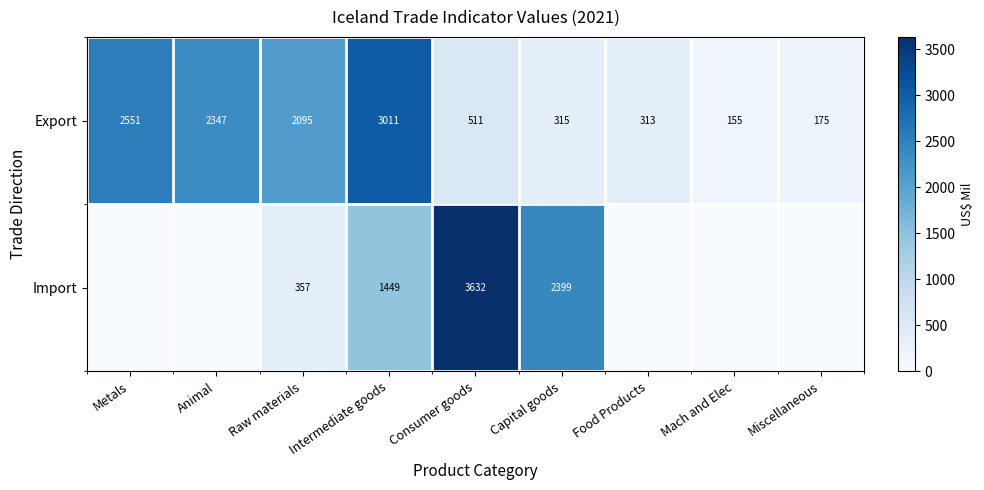

The Import series shows 3632 at Consumer goods. True or false?

True